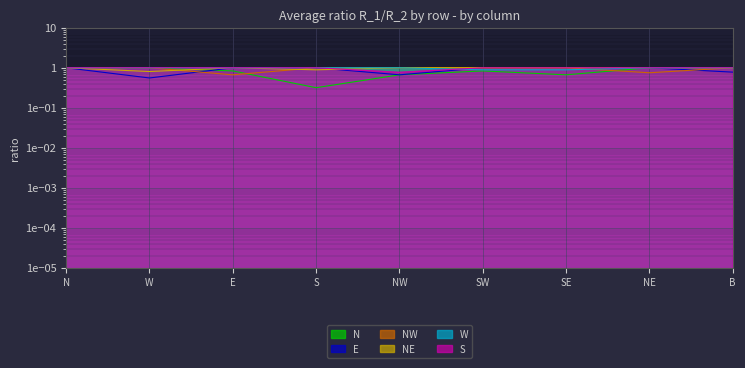

What is the label of the 5th point from the left?

NW